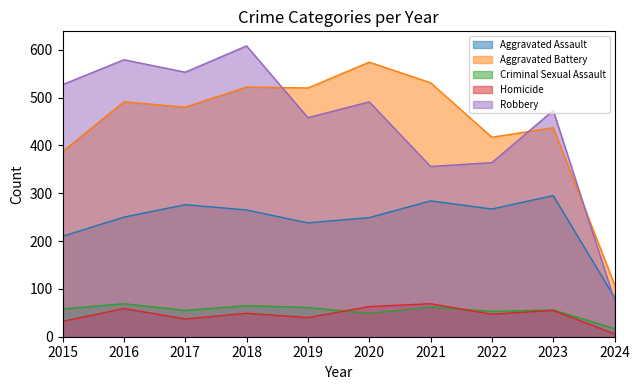

True or false: Aggravated Assault and Aggravated Battery cross at least once.

False